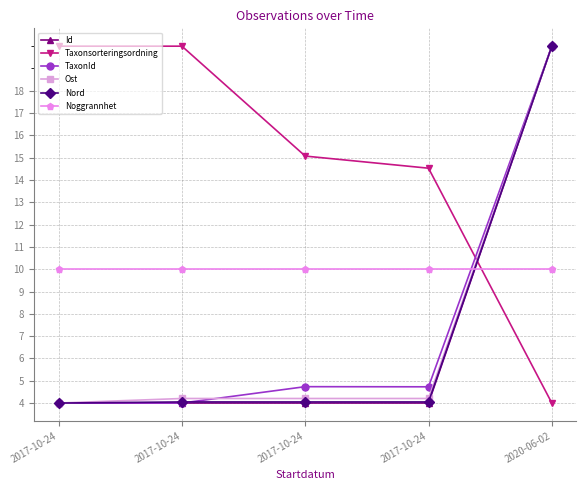

What is the minimum value shown in the chart?

4.0